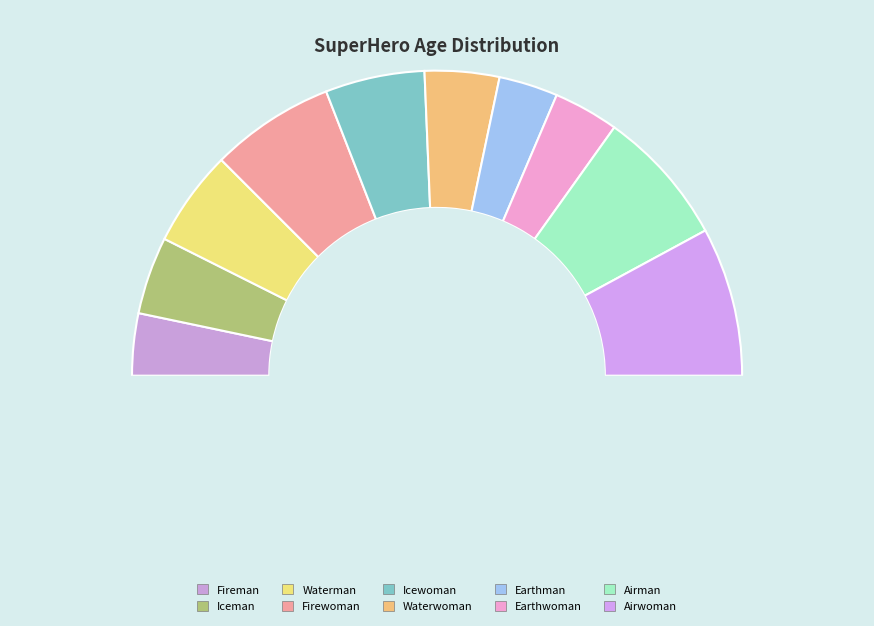

To the nearest percent, what is the average slice percentage?

10%